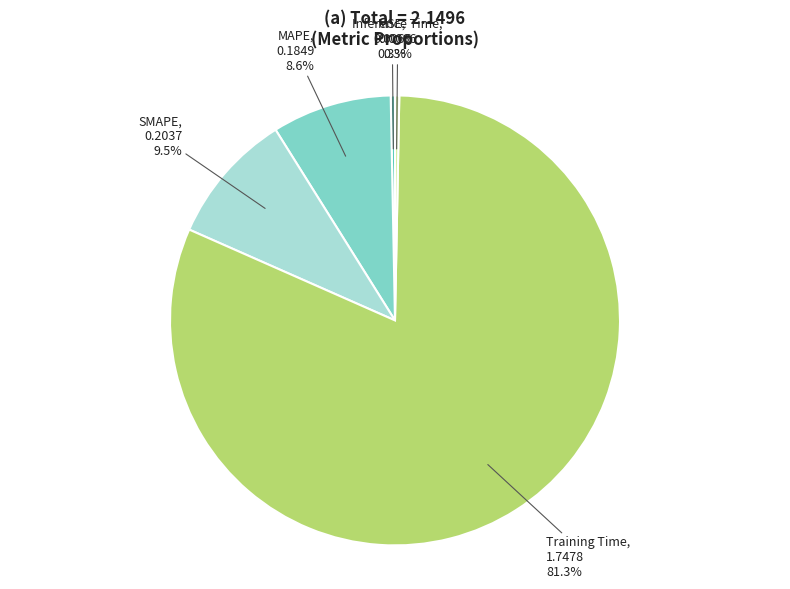

To the nearest percent, what is the difference between the largest and smallest slice percentages?

81%